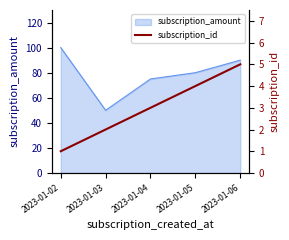

True or false: the data shows 5 at 2023-01-04.

False